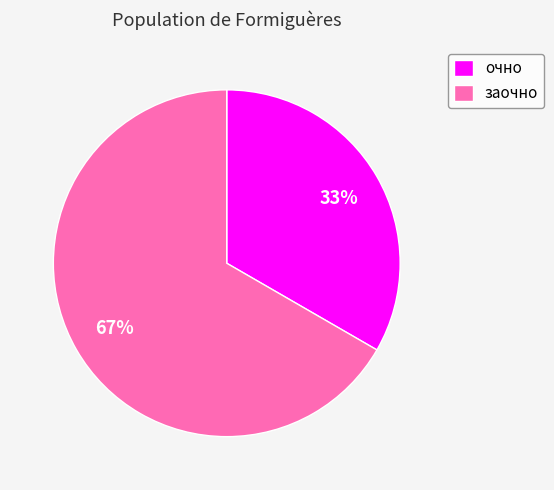

What is the largest slice in the pie chart?

заочно